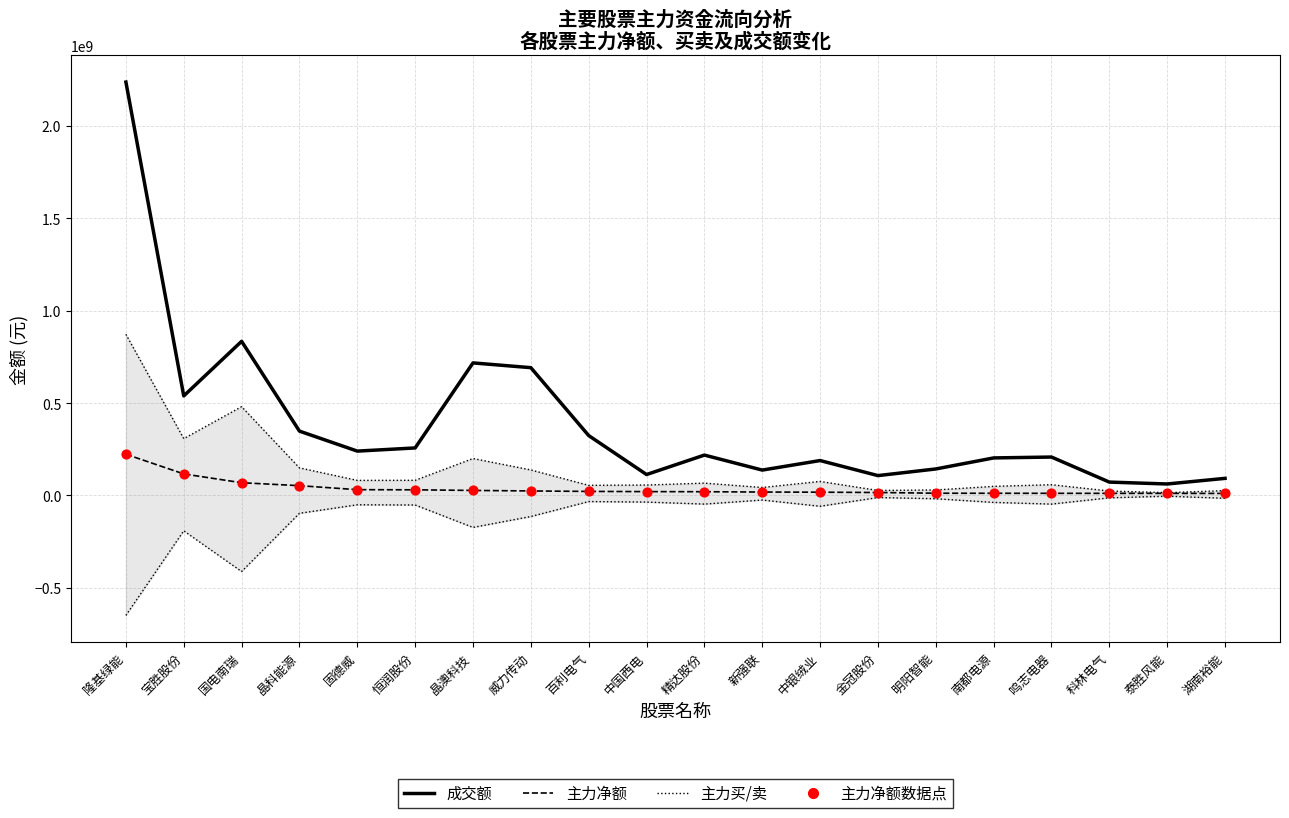

At which category is the sum across all series the highest?

隆基绿能